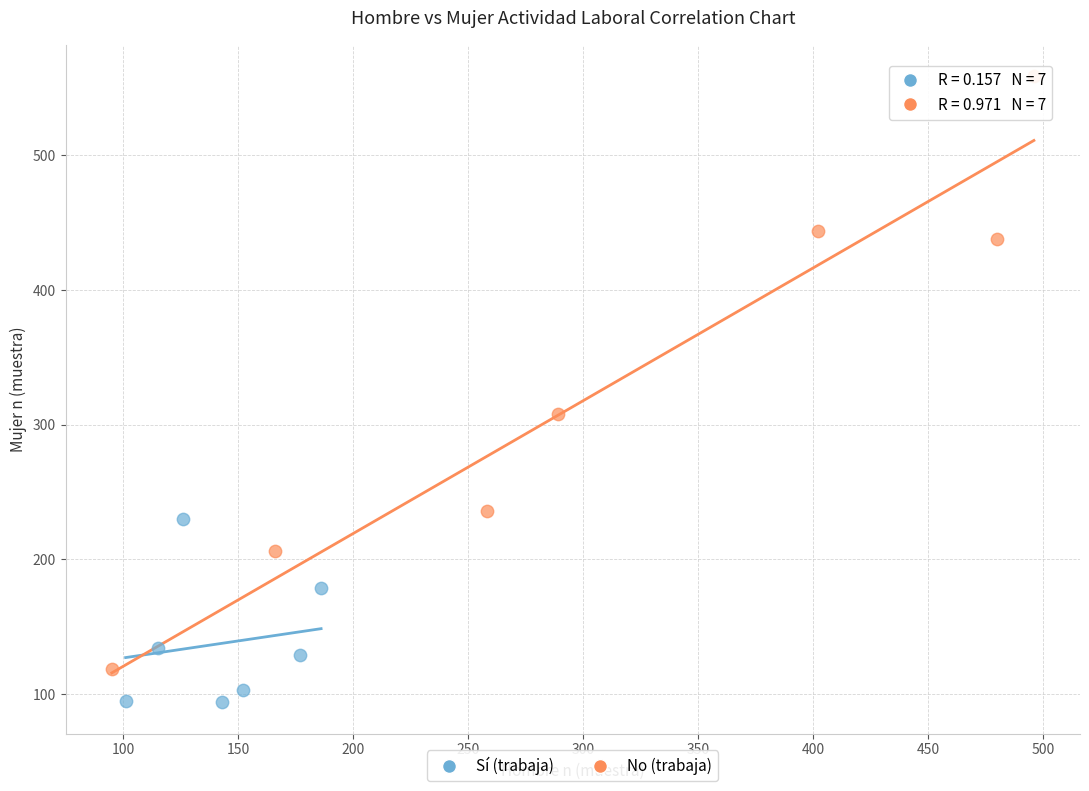

Which series has the largest Y range (max minus min)?

No (trabaja)